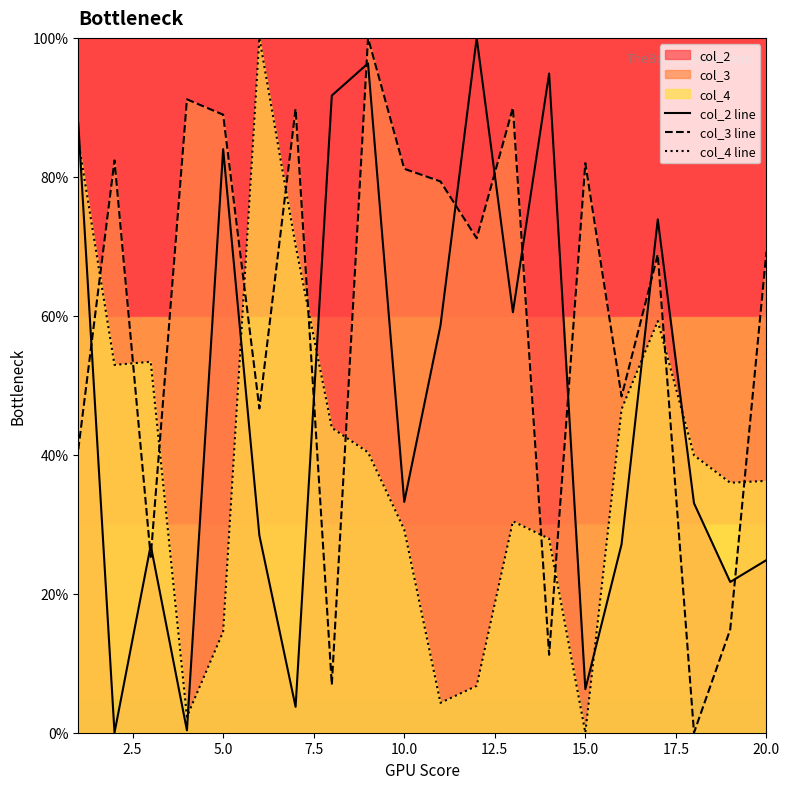

What is the difference between the maximum and minimum values in the col_2 line series?

100.0